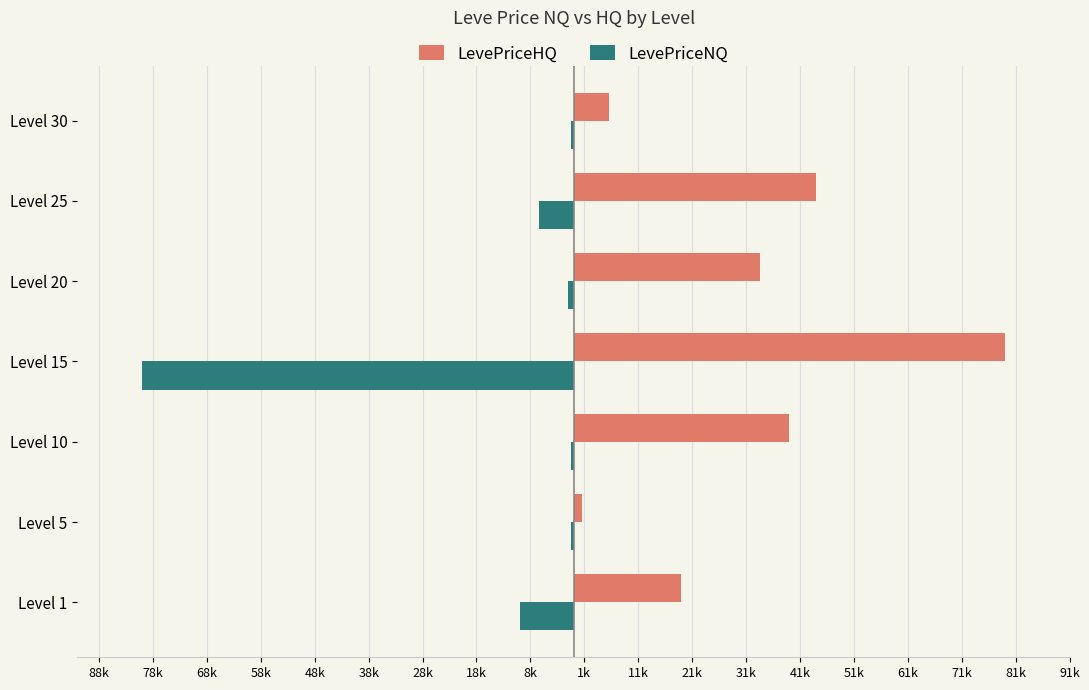

What is the minimum value for LevePriceNQ?

-80019.0